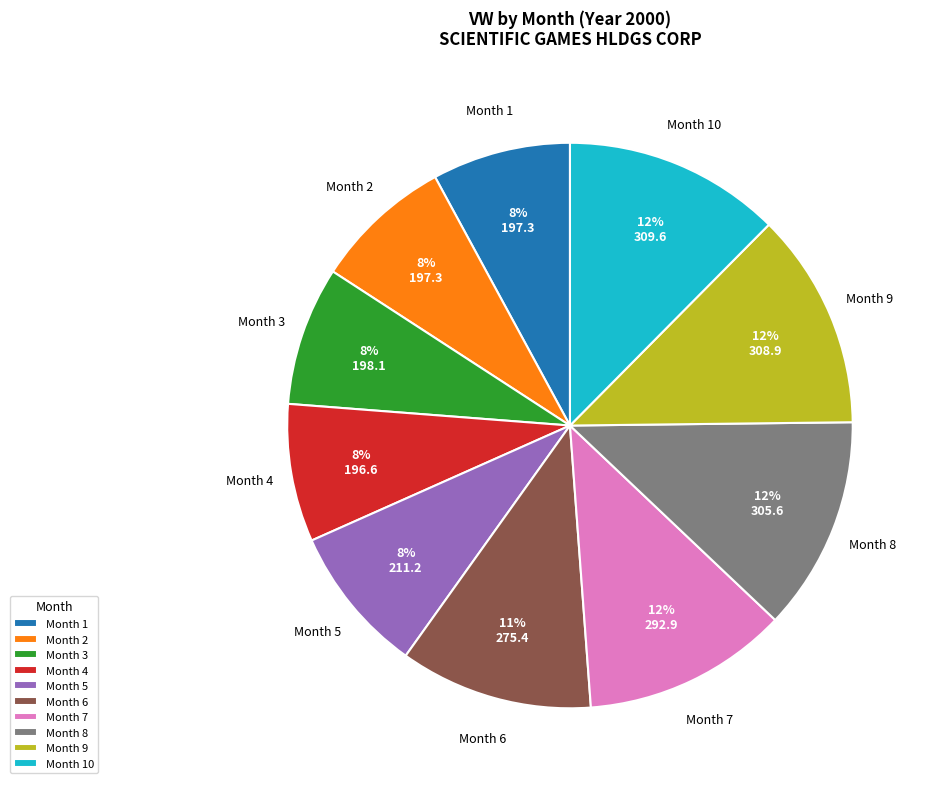

The Month 8 slice represents 5% of the pie. True or false?

False